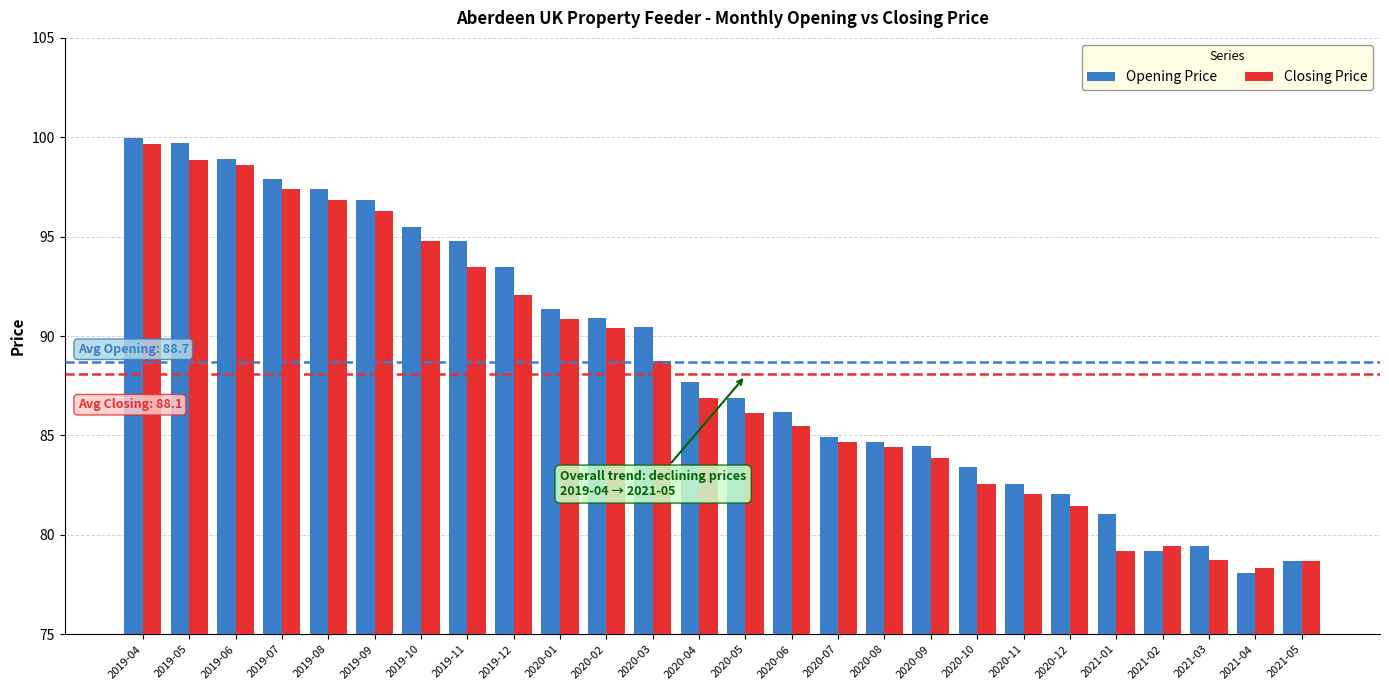

How many data points in Closing Price are less than 86?

12